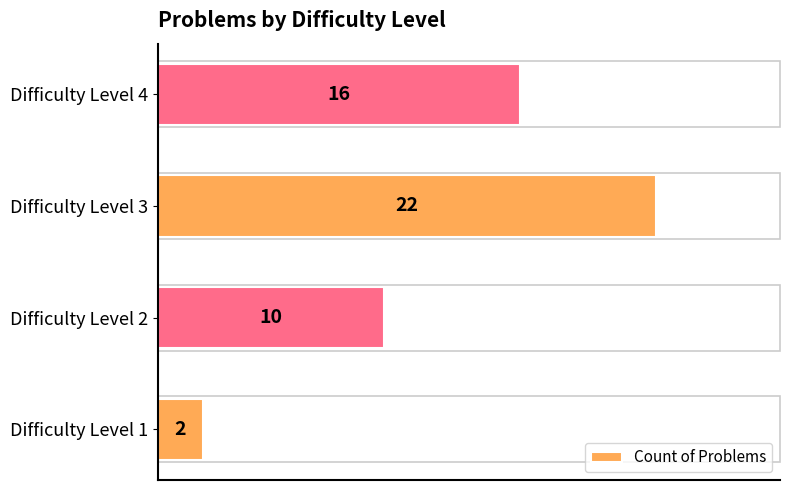

Are the bars grouped side by side (vs. stacked)?

No